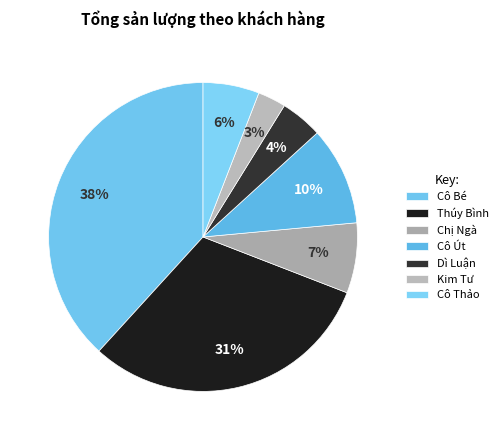

How many segments does this pie chart have?

7